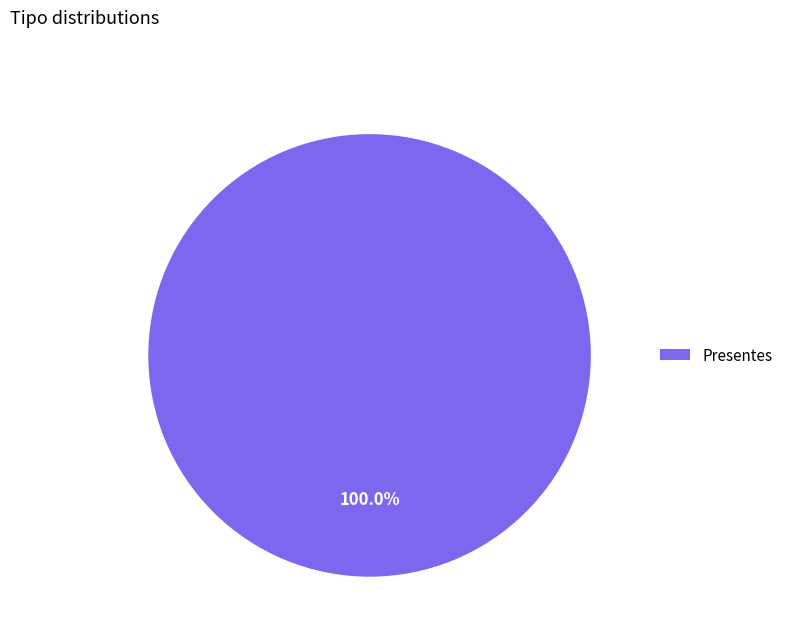

Does Presentes represent more than half of the total?

Yes